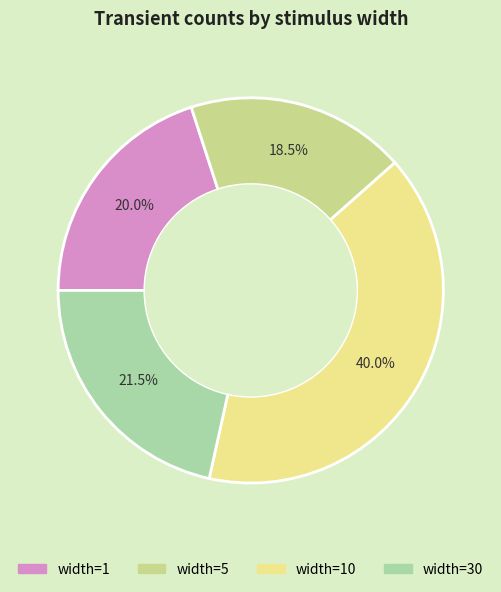

Is there any slice that represents more than half of the pie?

No